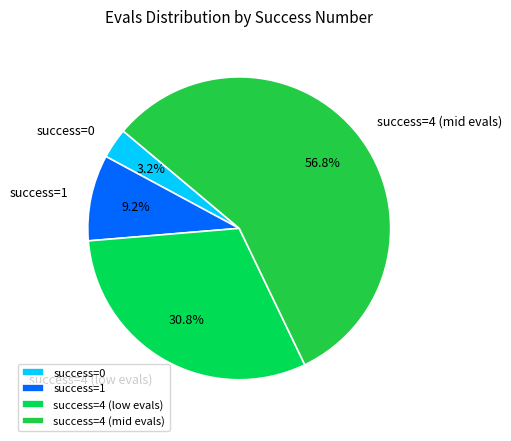

Between success=0 and success=4 (mid evals), which is larger?

success=4 (mid evals)